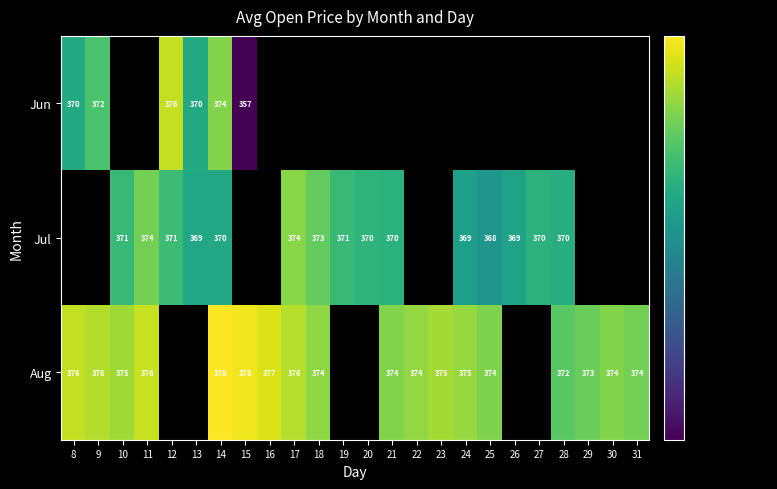

Is it true that Jul equals 152.4 at 13?

False